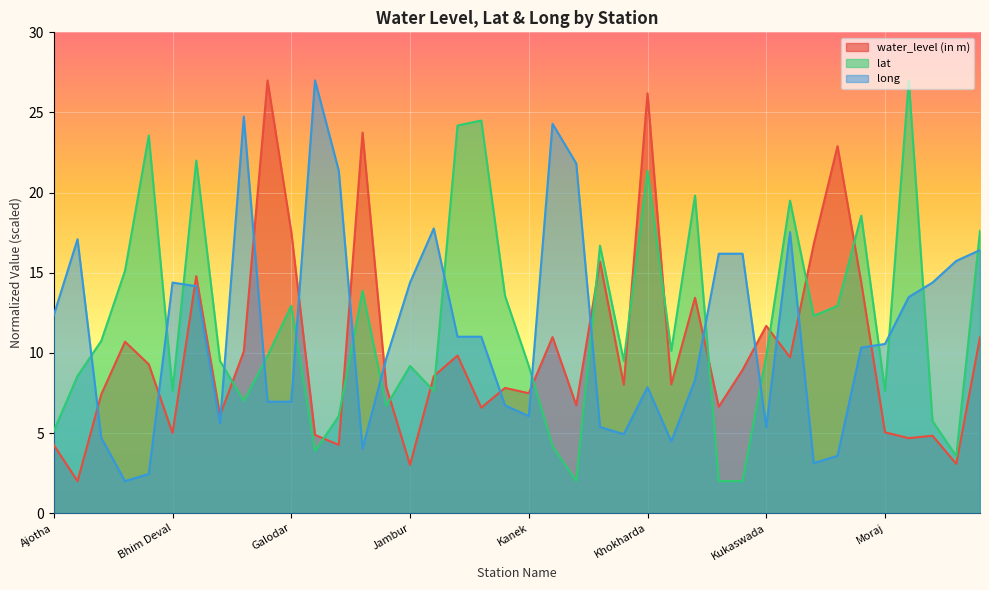

How many values in the lat series exceed 9?

25